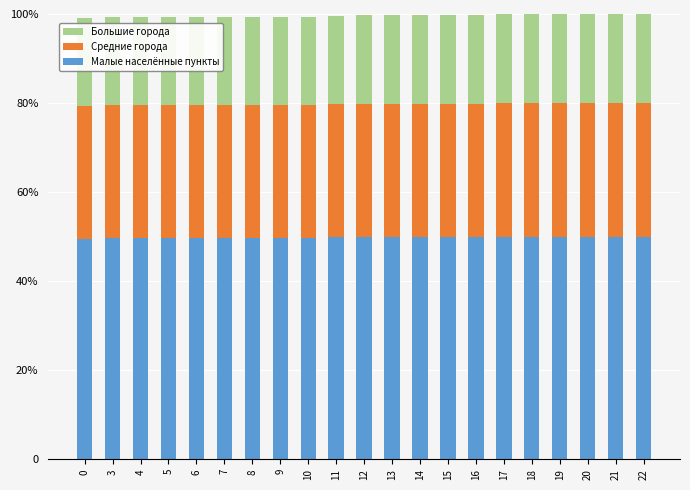

Does the chart contain stacked bars?

Yes